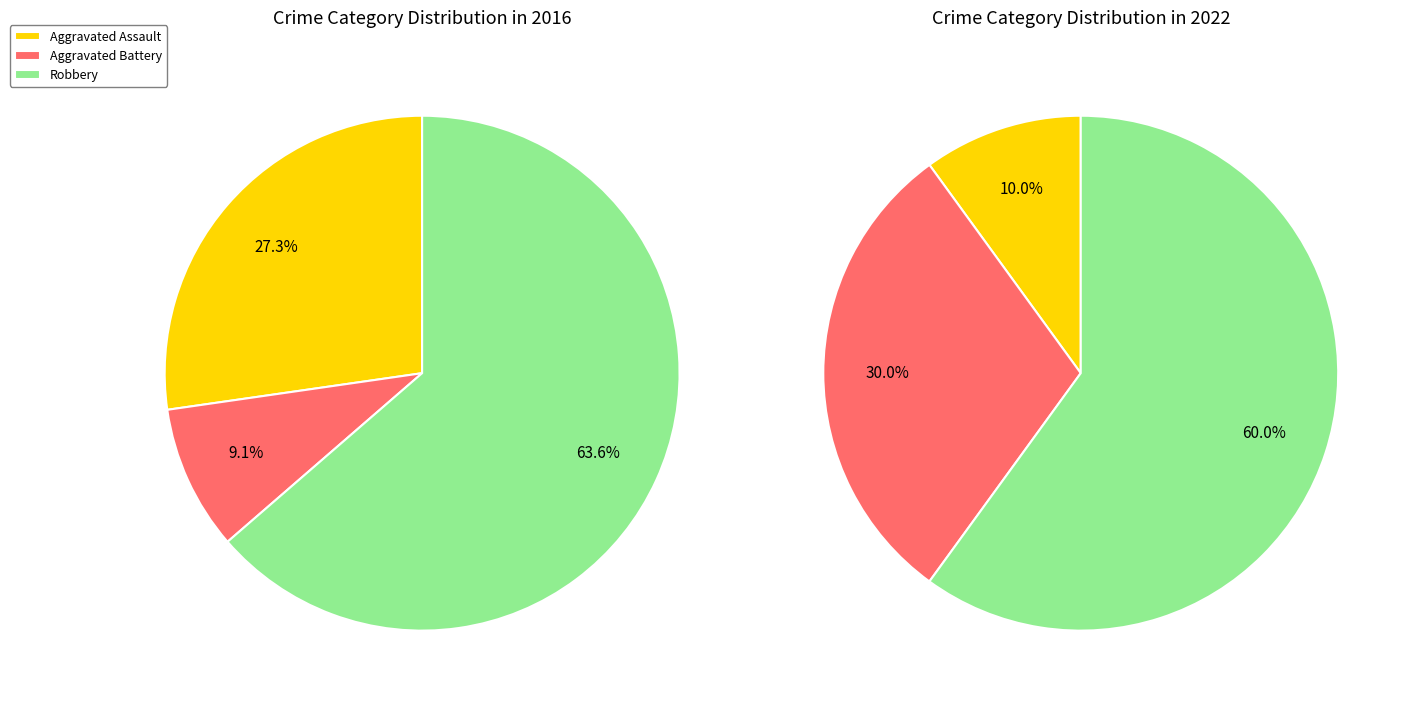

To the nearest percent, what is the average slice percentage?

33%